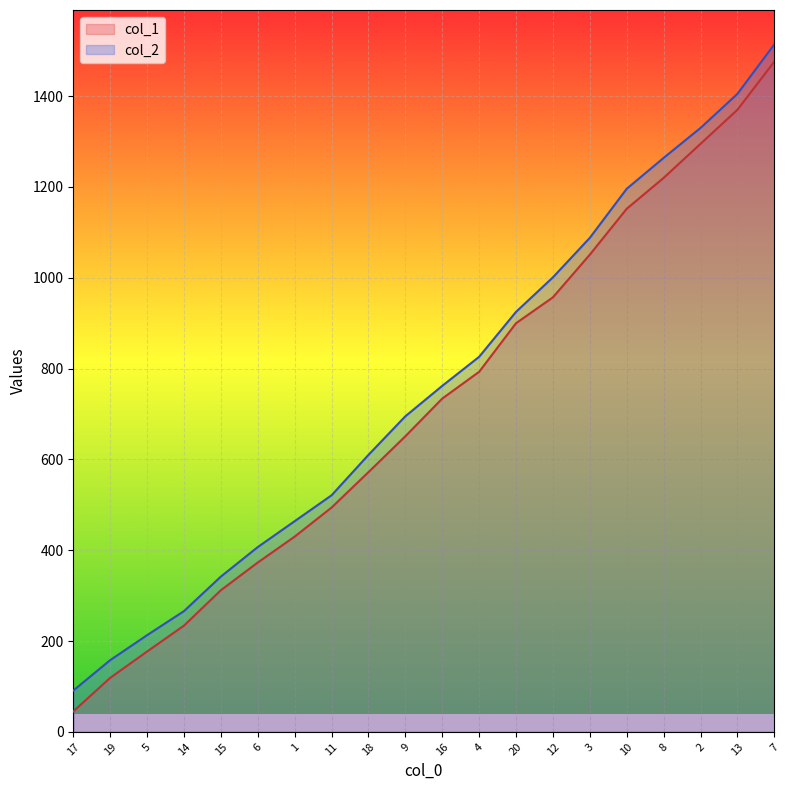

Between 1 and 9, which is larger?

9